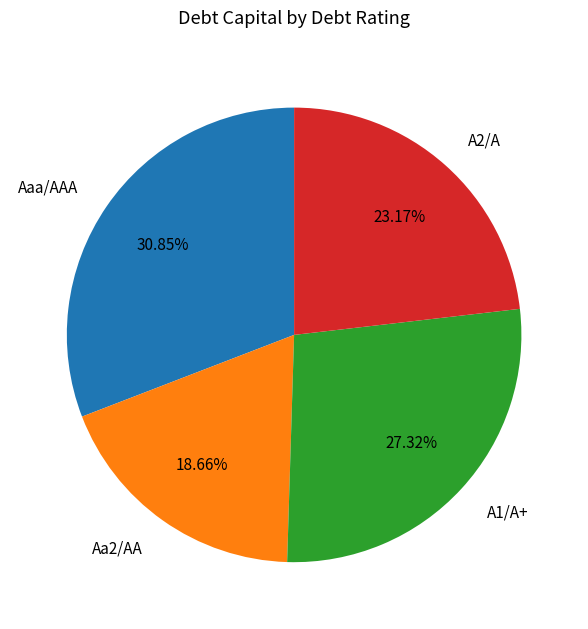

How many slices are in this pie chart?

4